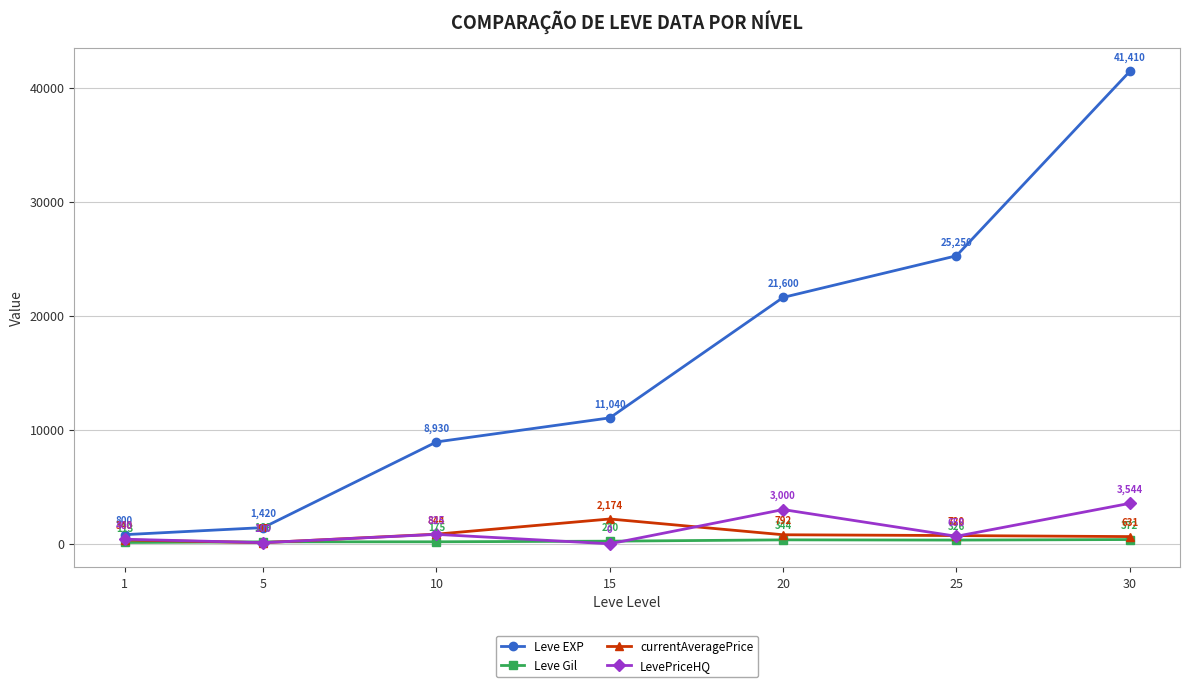

What is the spread (max minus min) of values at 30?

41038.0